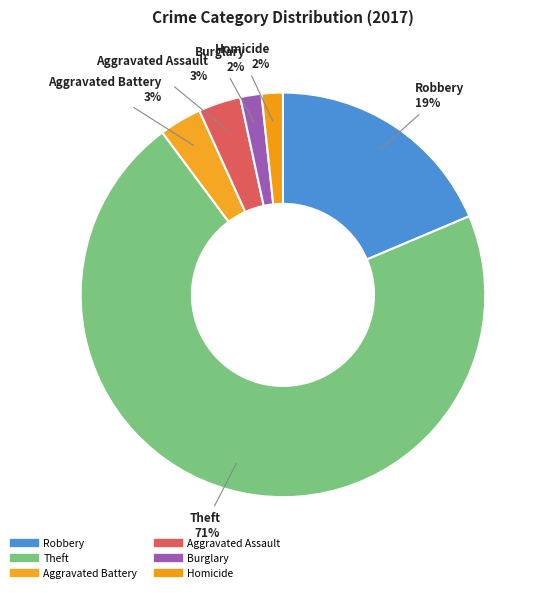

Count the number of slices in the pie.

6